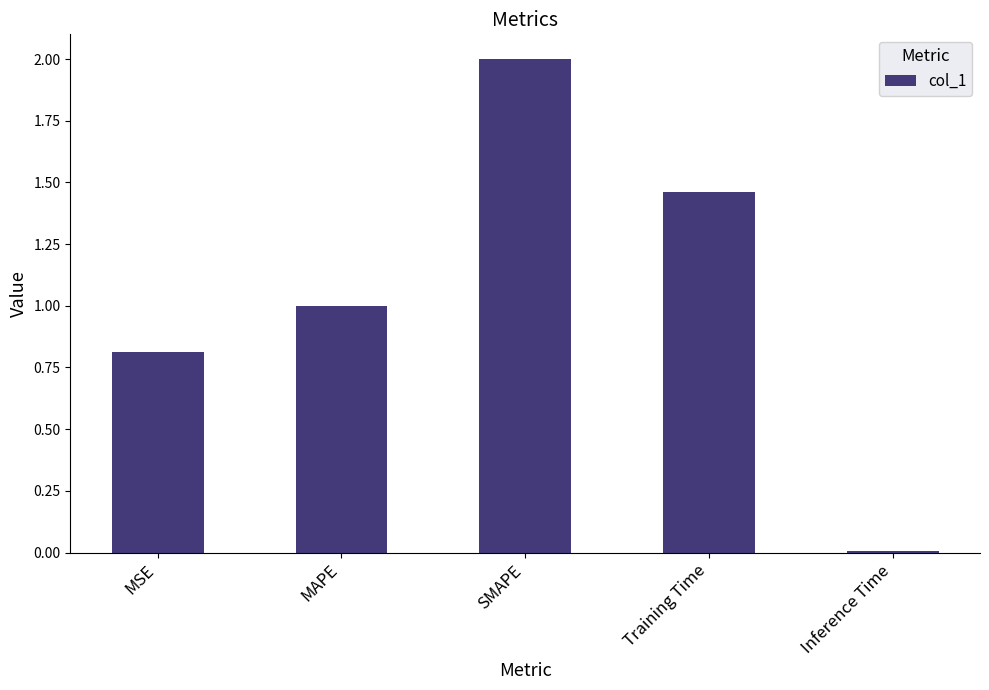

Which has a higher value, SMAPE or MSE?

SMAPE